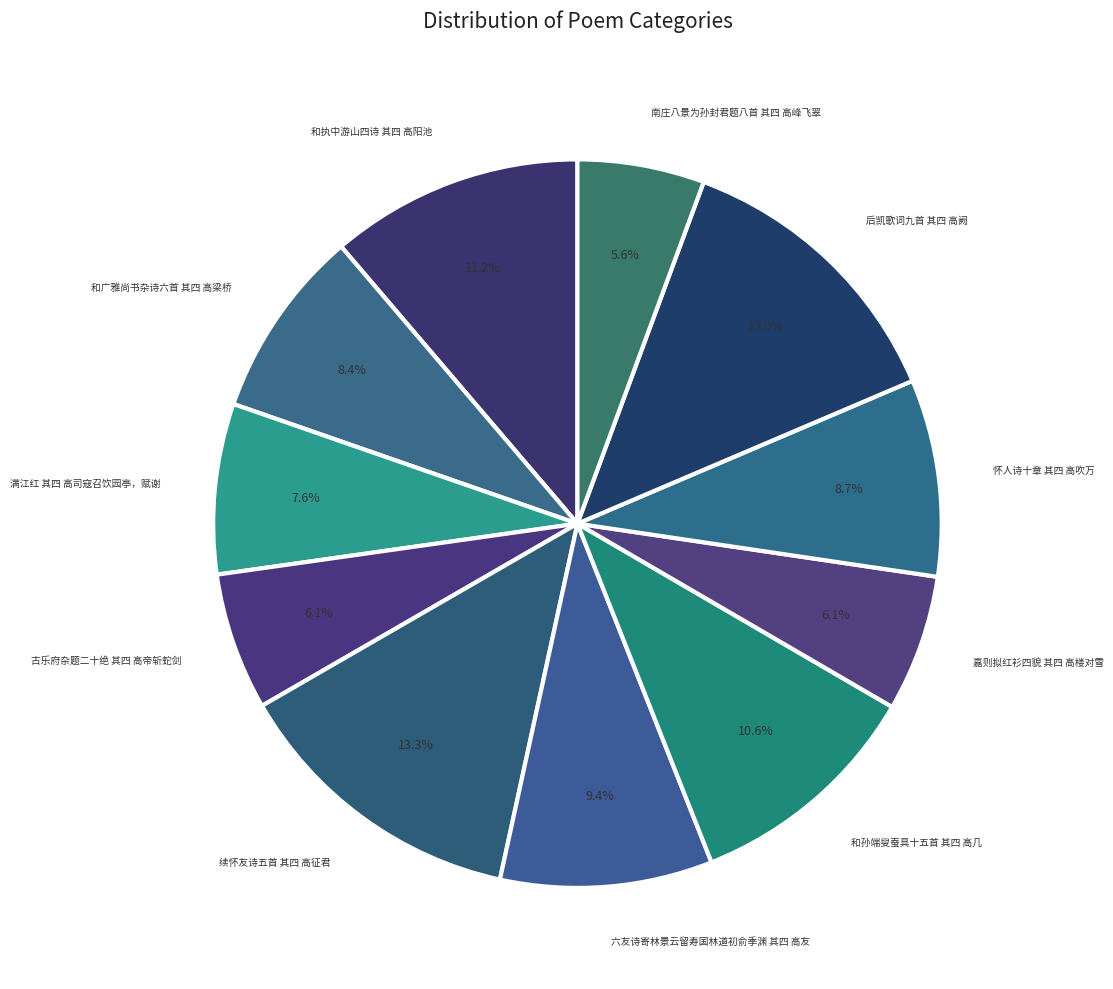

Does any single category account for the majority?

No